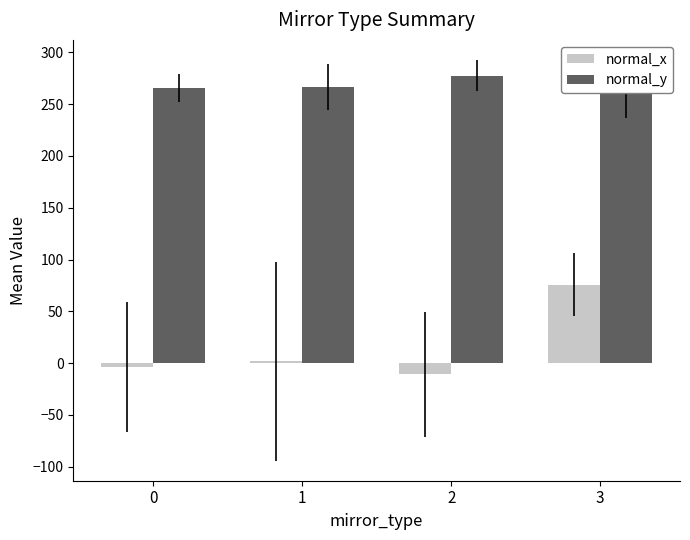

Between 1 and 0, which is larger?

1